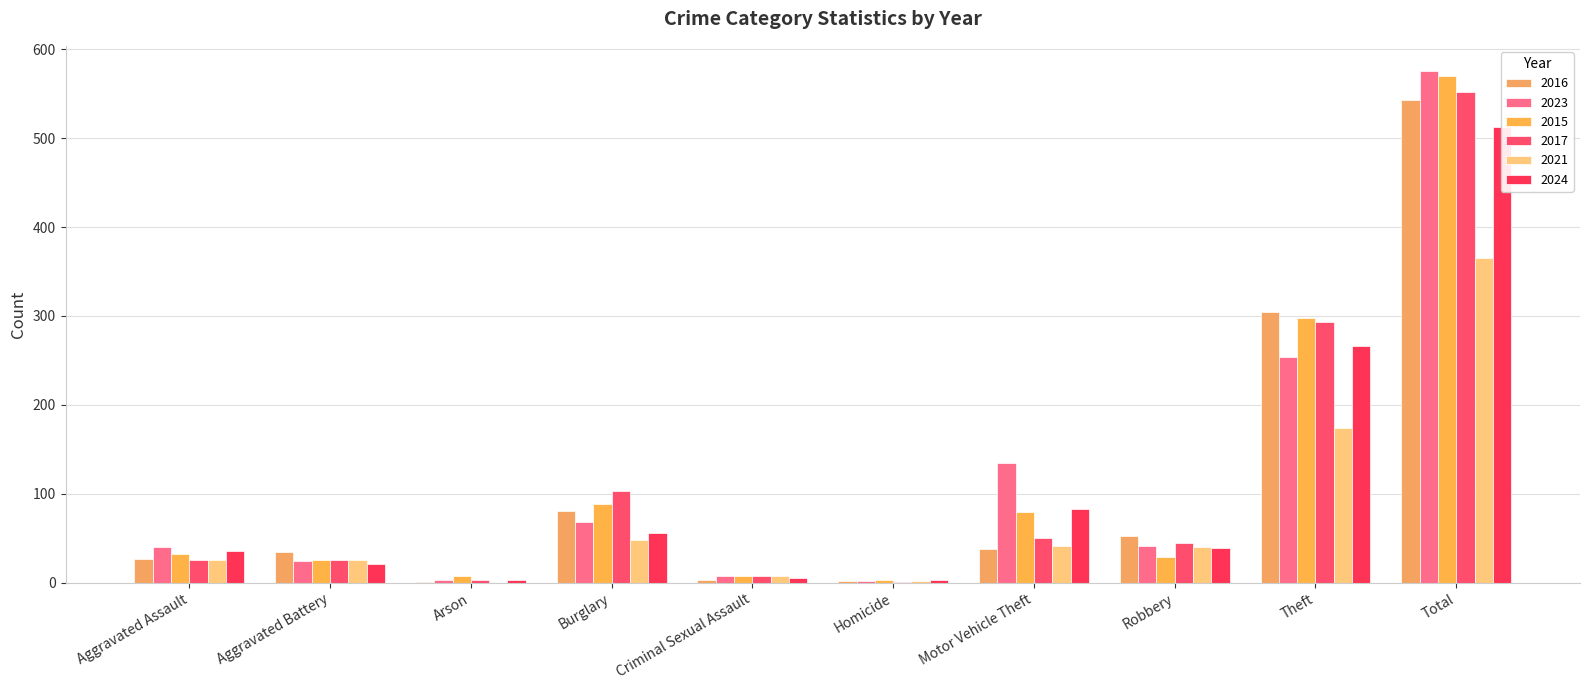

Where is 2024 nearest to the value 257?

Theft